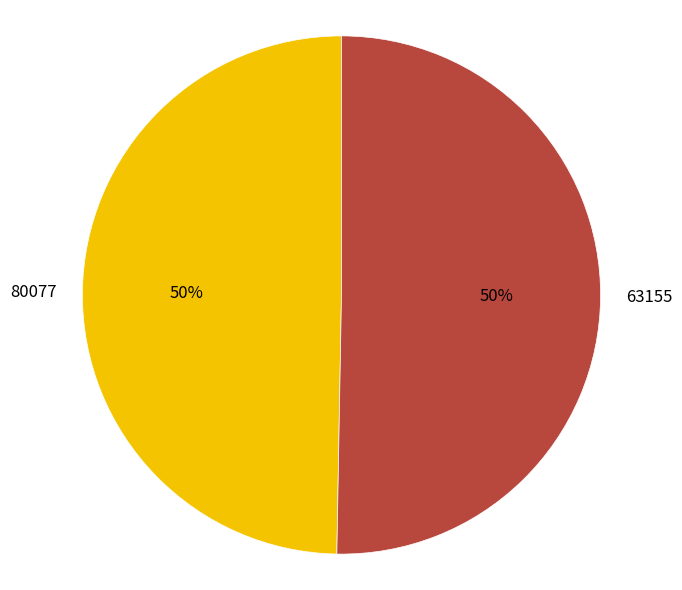

Is the sum of 63155 and 80077 greater than half?

Yes